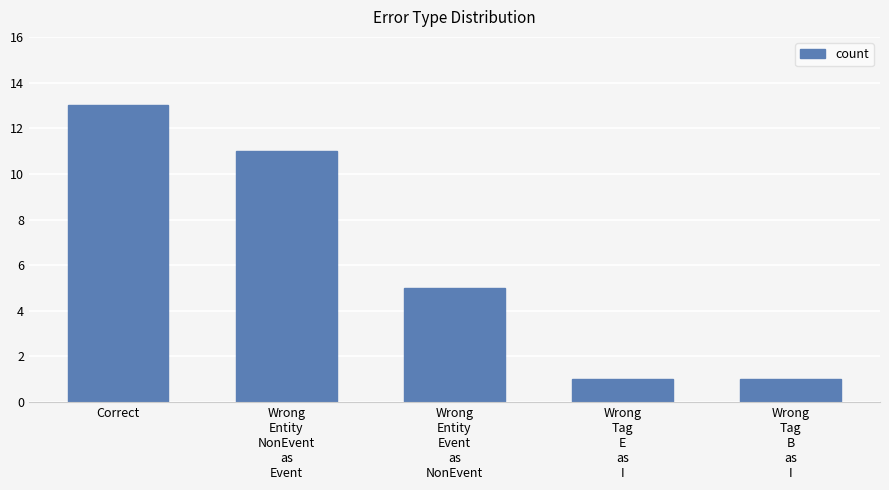

Does the chart contain any negative values?

No